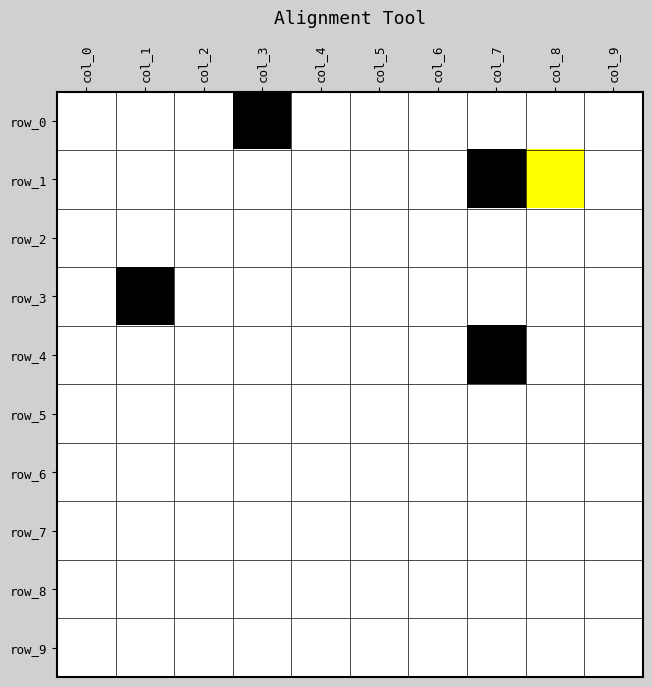

Reading right to left, list all the values displayed in this chart.

row_0: 0	0	0	0	0	0	2	0	0	0
row_1: 0	1	2	0	0	0	0	0	0	0
row_2: 0	0	0	0	0	0	0	0	0	0
row_3: 0	0	0	0	0	0	0	0	2	0
row_4: 0	0	2	0	0	0	0	0	0	0
row_5: 0	0	0	0	0	0	0	0	0	0
row_6: 0	0	0	0	0	0	0	0	0	0
row_7: 0	0	0	0	0	0	0	0	0	0
row_8: 0	0	0	0	0	0	0	0	0	0
row_9: 0	0	0	0	0	0	0	0	0	0